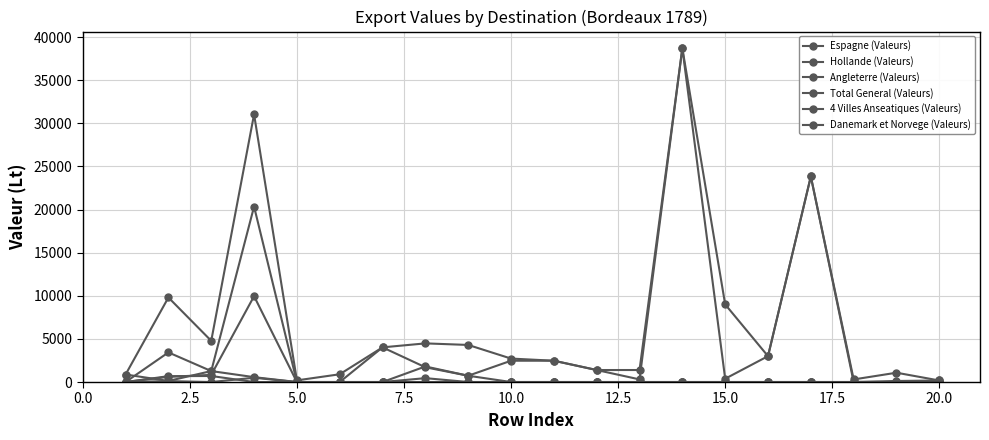

Is this an area chart (filled region under the line)?

No